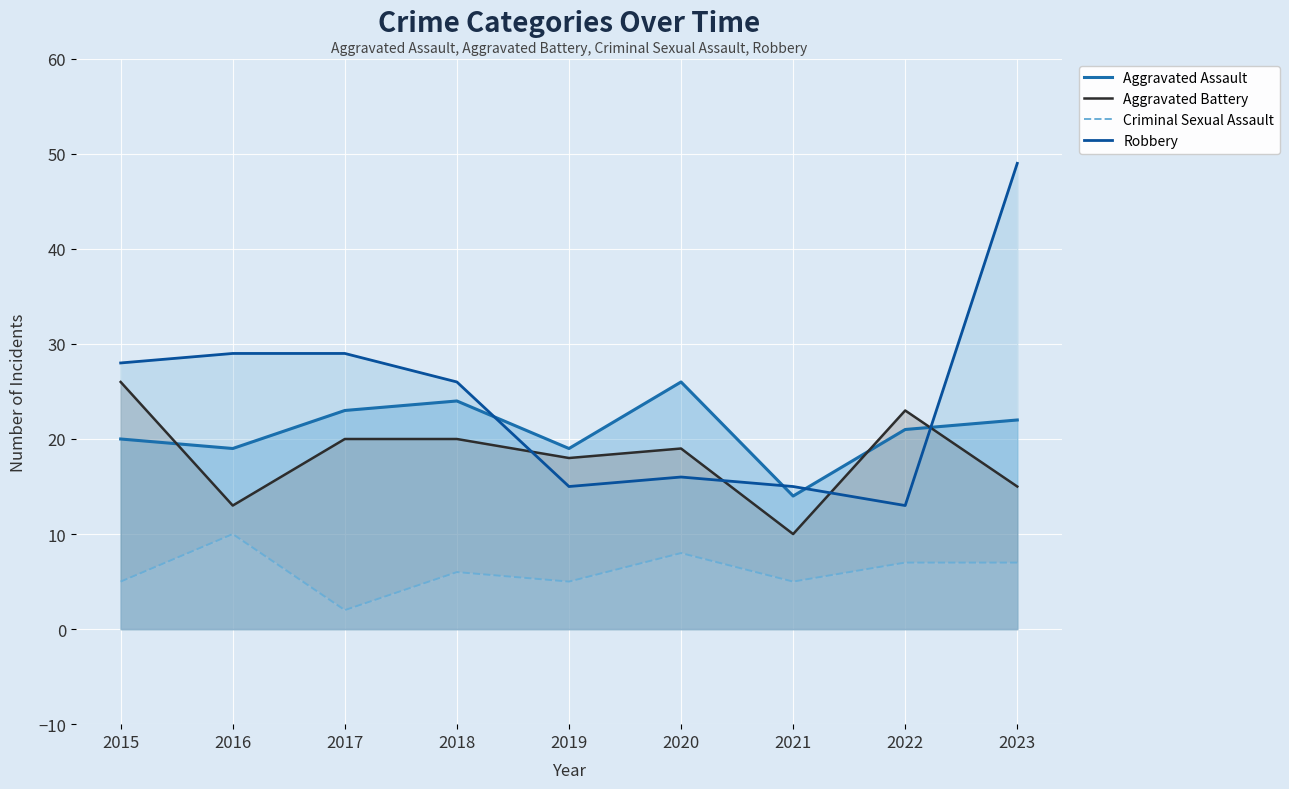

Rank the series at 2018 from highest to lowest value.

Robbery, Aggravated Assault, Aggravated Battery, Criminal Sexual Assault